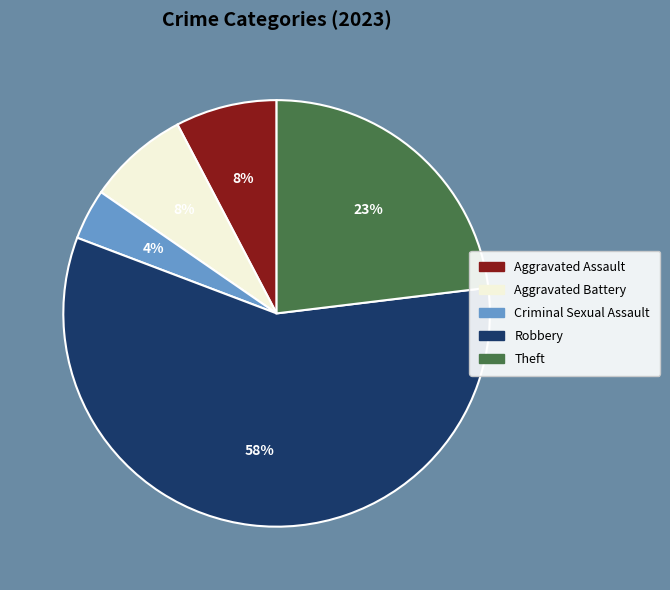

Which category has the smallest portion of the pie?

Criminal Sexual Assault